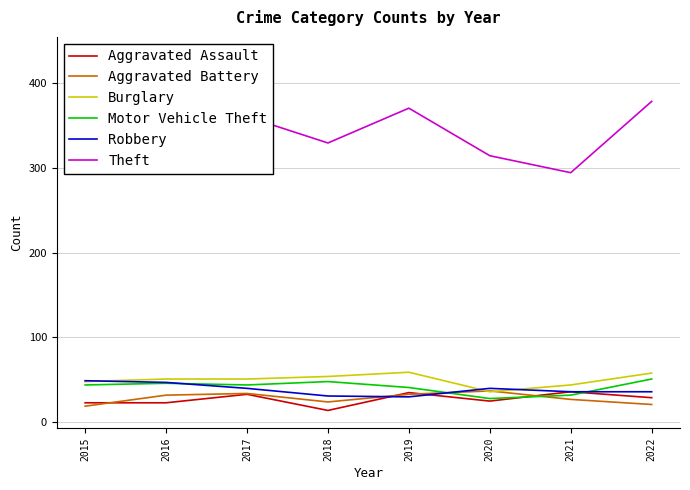

What is the value of the Motor Vehicle Theft point at the 5th from the left?

41